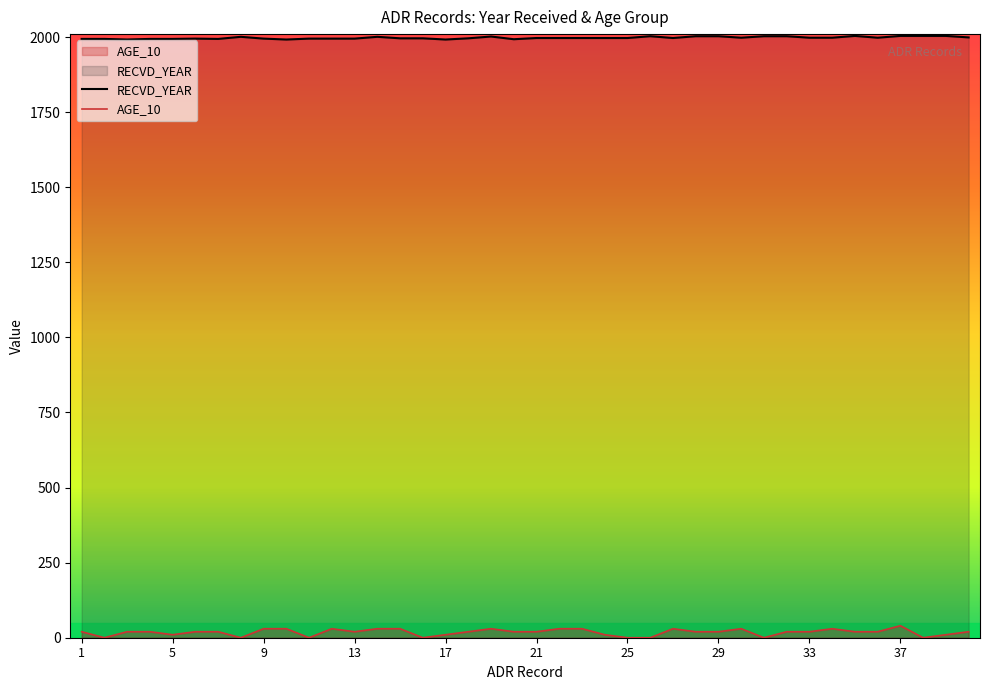

What is the sum of the AGE_10 values at 26 and 13?

20